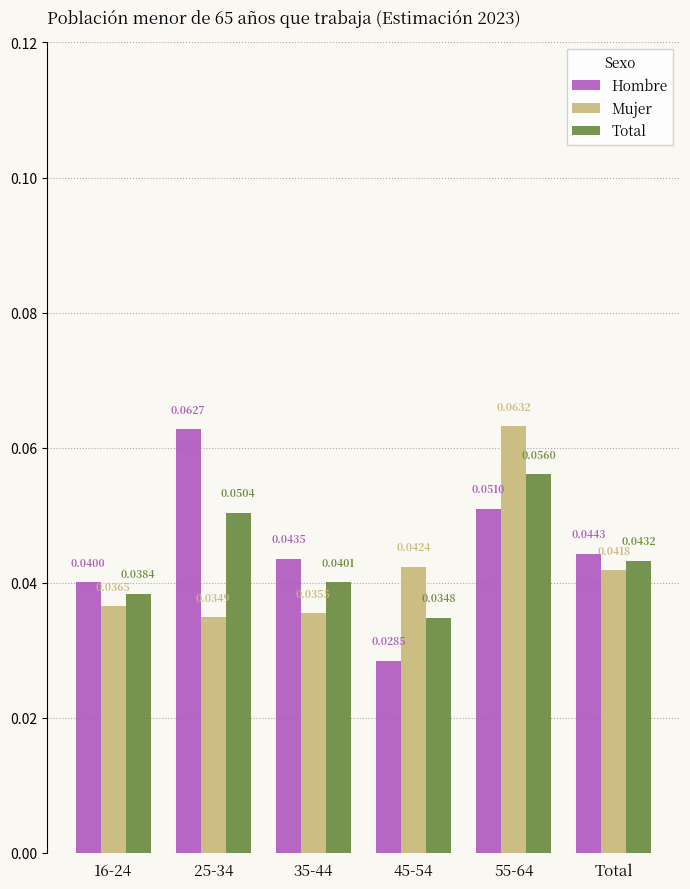

How many bars are there in total?

18